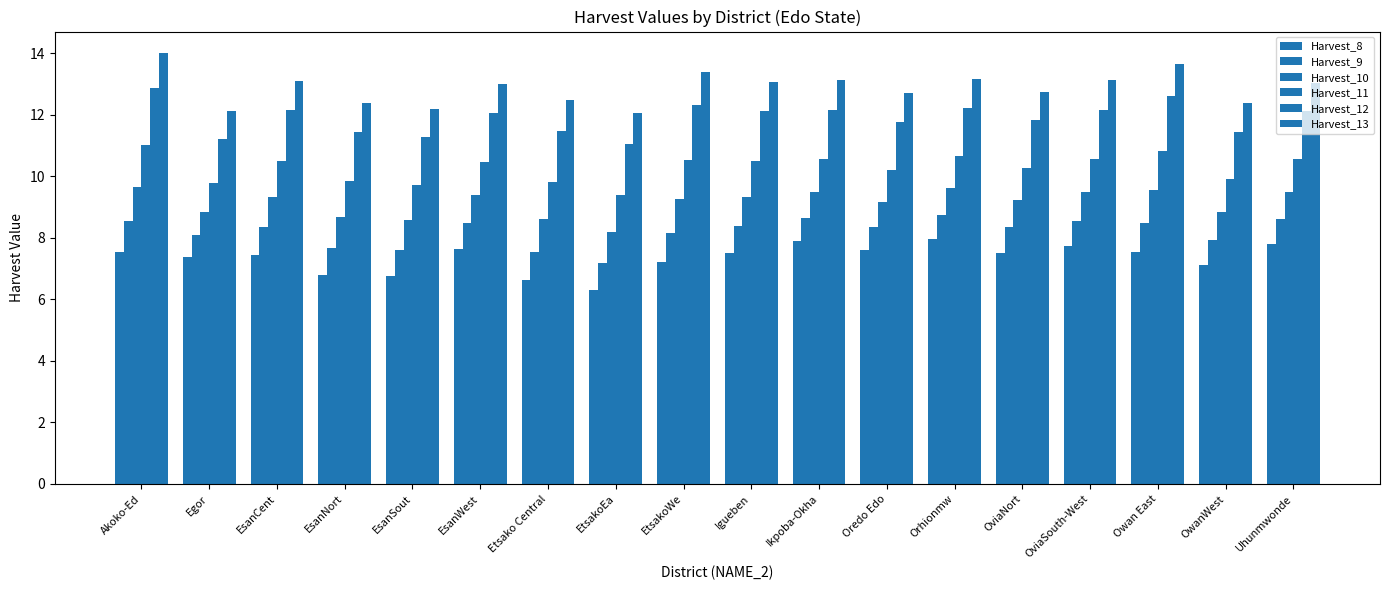

Rank the series by their average value, from highest to lowest.

Harvest_13, Harvest_12, Harvest_11, Harvest_10, Harvest_9, Harvest_8